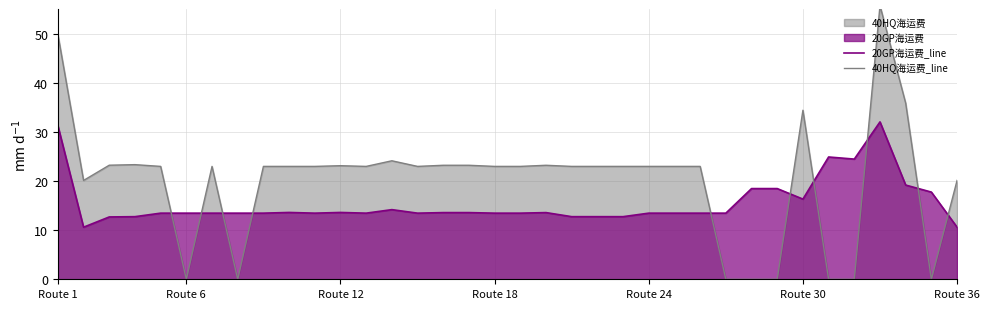

Reading right to left, transcribe all the data shown in this chart.

20GP海运费_line: 10.6	17.7	19.2	32.0	24.5	24.9	16.3	18.5	18.5	13.5	13.5	13.5	13.5	12.7	12.7	12.7	13.6	13.5	13.5	13.6	13.6	13.5	14.2	13.5	13.6	13.5	13.6	13.5	13.5	13.5	13.5	13.5	12.7	12.7	10.6	31.3
40HQ海运费_line: 20.1	0.0	35.8	55.7	0.0	0.0	34.4	0.0	0.0	0.0	23.0	23.0	23.0	23.0	23.0	23.0	23.2	23.0	23.0	23.2	23.2	23.0	24.1	23.0	23.1	23.0	23.0	23.0	0.0	23.0	0.0	23.0	23.3	23.2	20.1	49.8